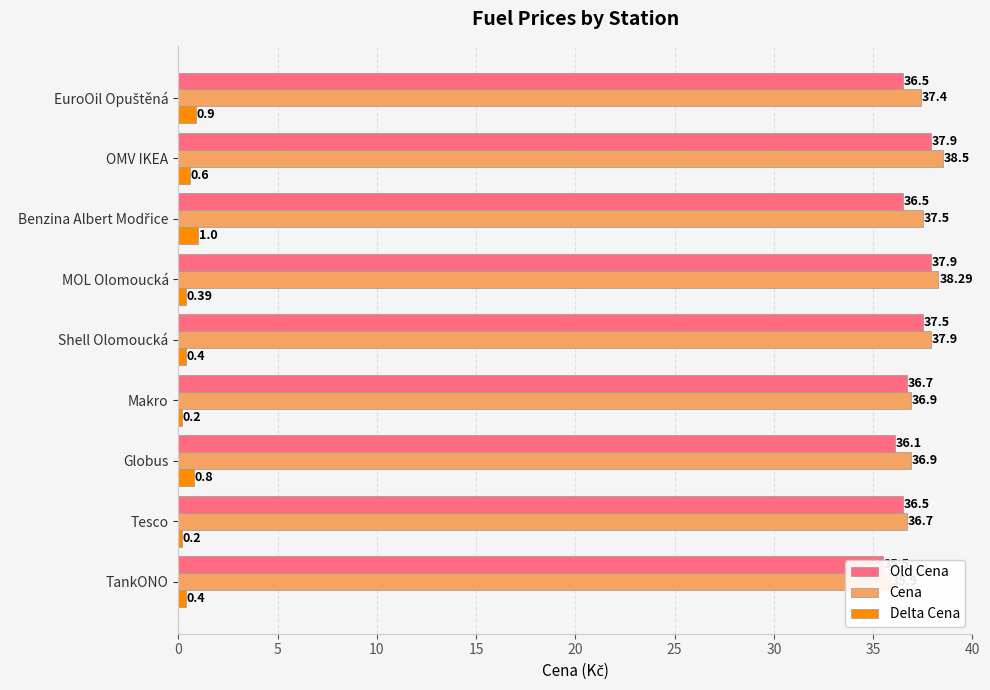

Which series has the widest spread of values?

Cena